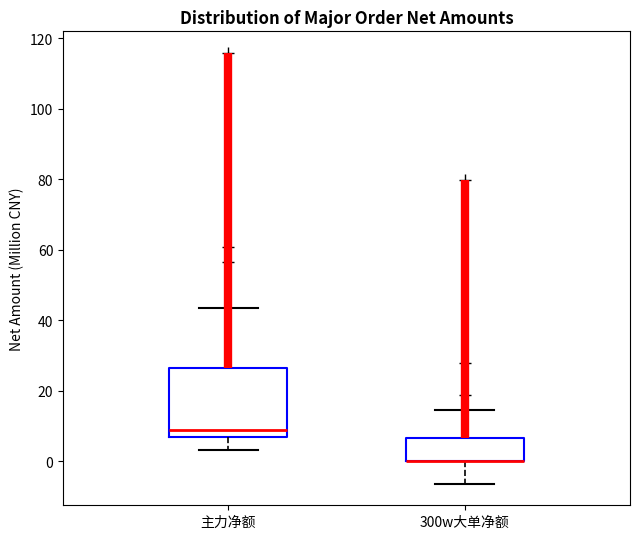

Where does the lower whisker of the box for 300w大单净额 end on the y-axis? The values are not printed on the chart, so give them approximately, as read against the axis.

-6